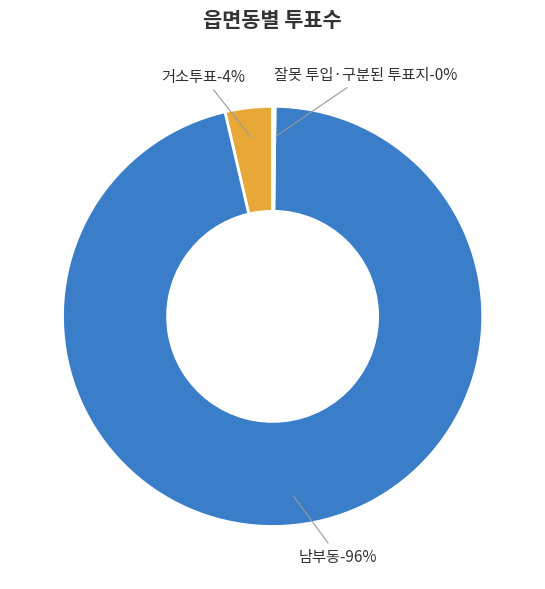

How many segments does this pie chart have?

3